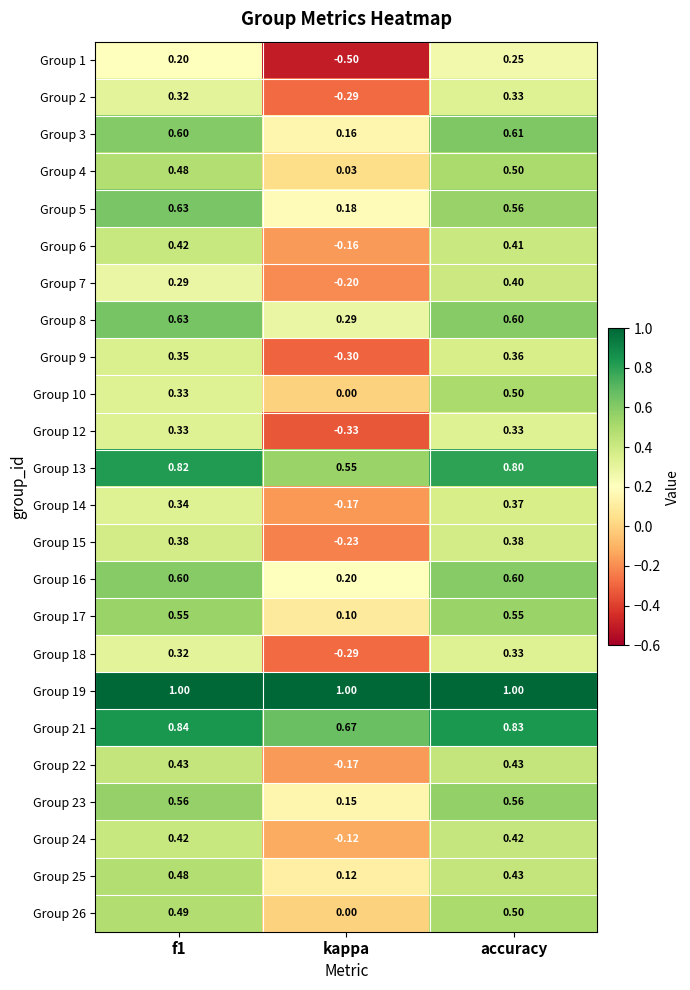

At which label is Group 18 closest to 0?

kappa